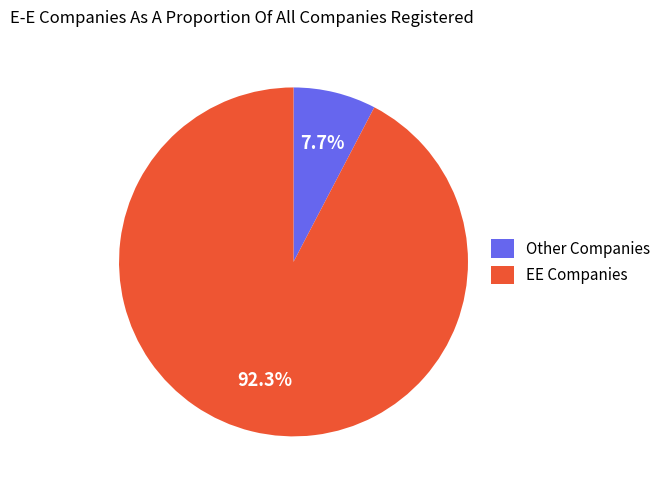

Combined, what portion of the pie is Other Companies and EE Companies?

100.0%